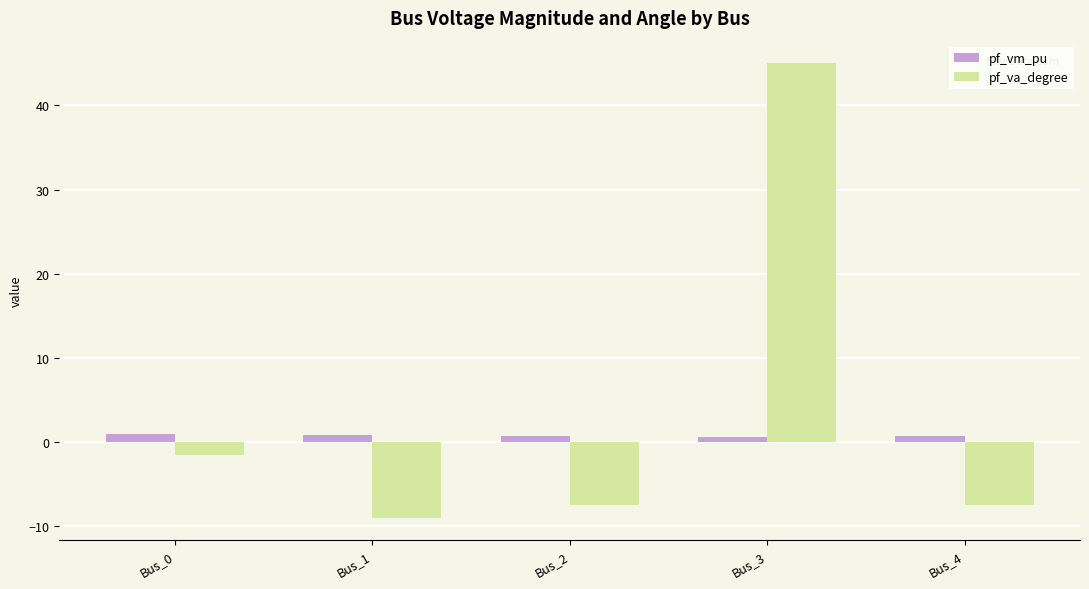

What is the total value across all series at Bus_1?

-8.1